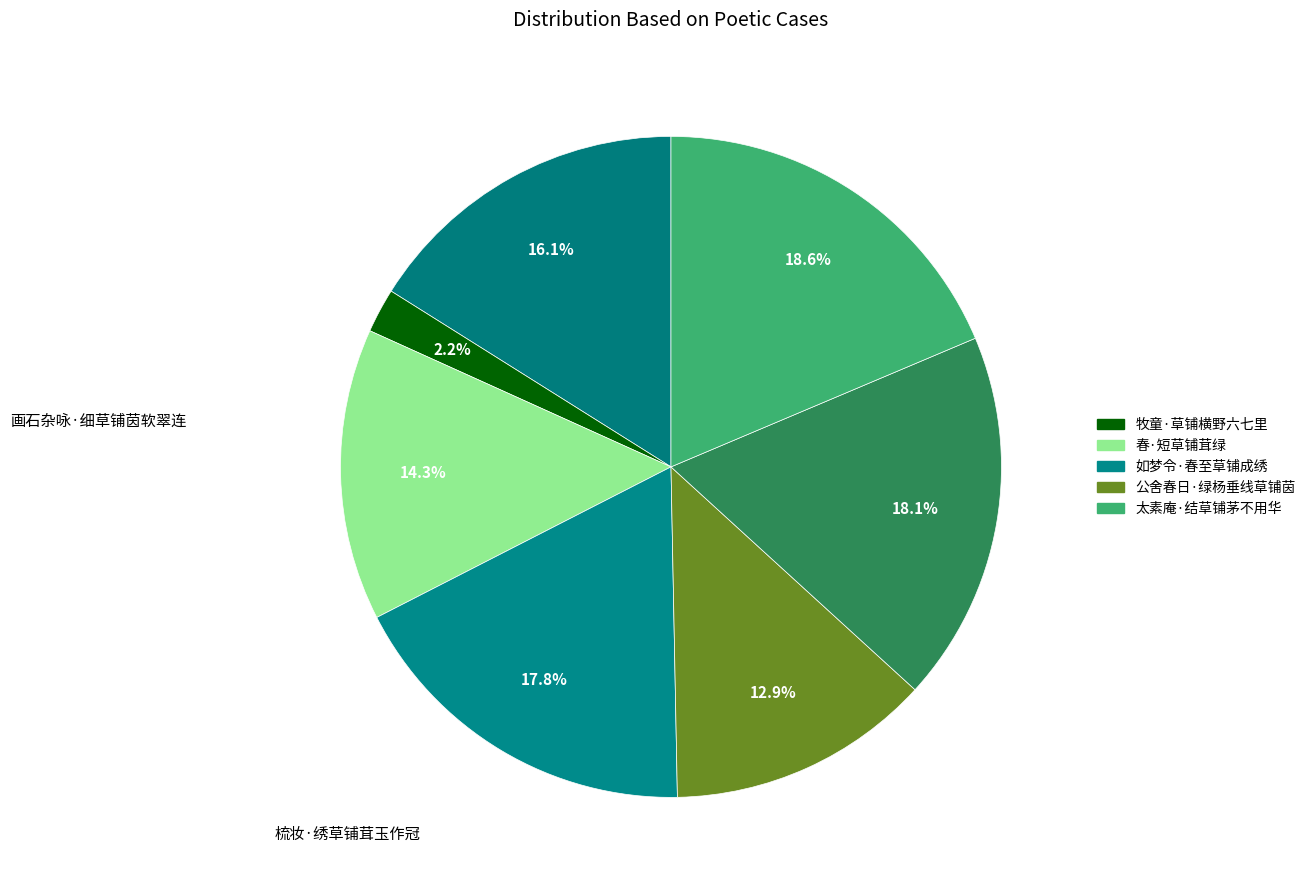

Does any single category account for the majority?

No